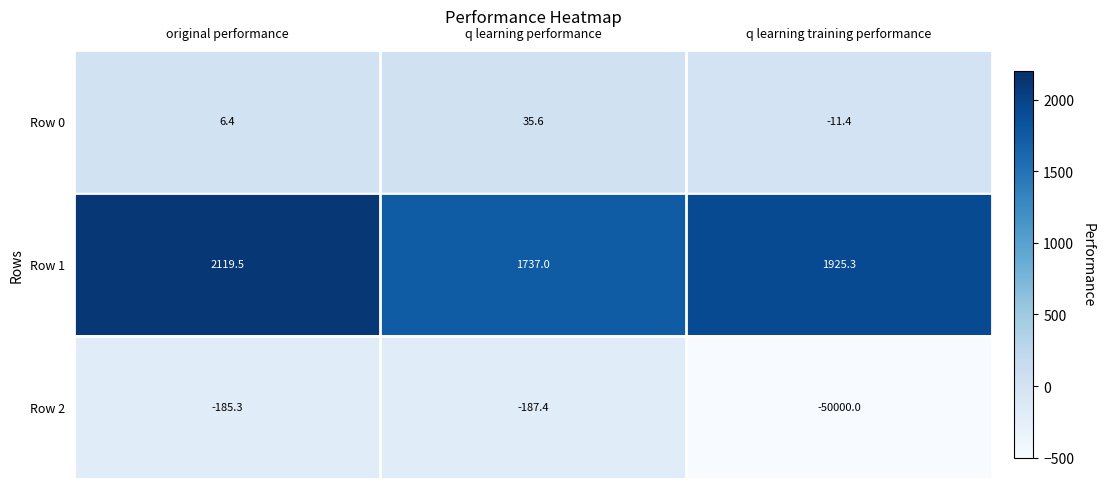

What is the difference between the highest and lowest values at original performance?

2304.8